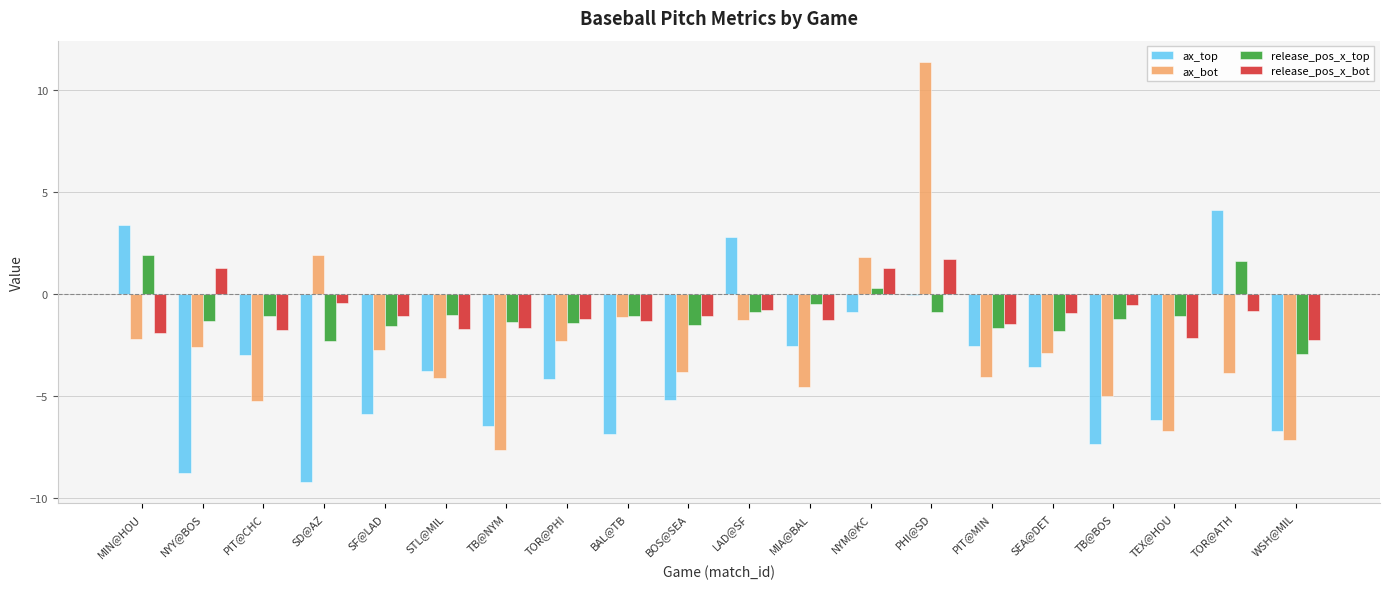

At which label does release_pos_x_bot reach its peak?

PHI@SD